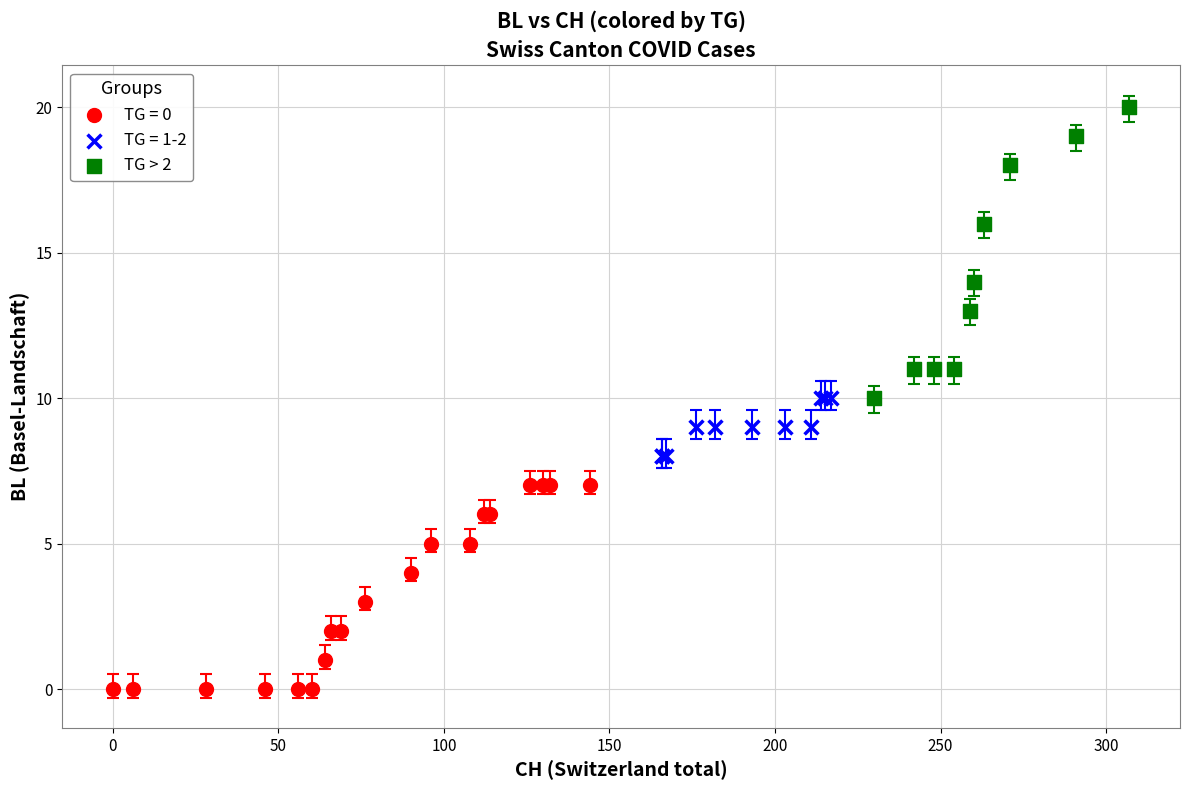

Which series reaches the minimum Y coordinate?

TG = 0